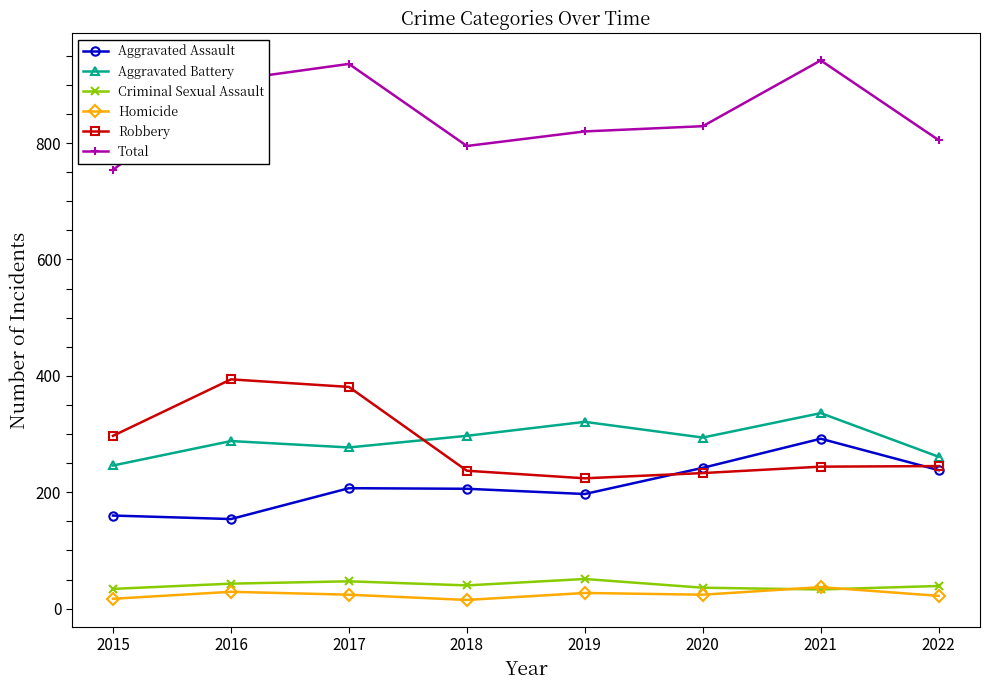

What is the highest value of the Homicide series?

37